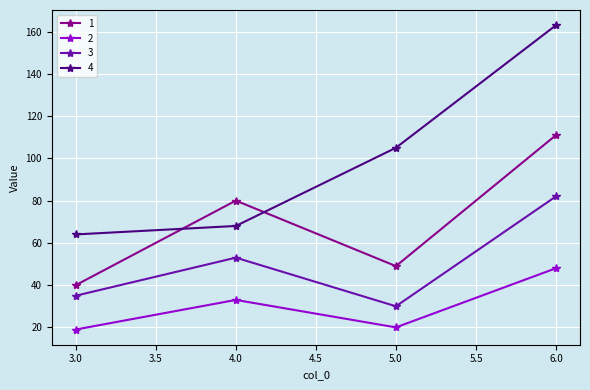

Which series has the widest spread of values?

4